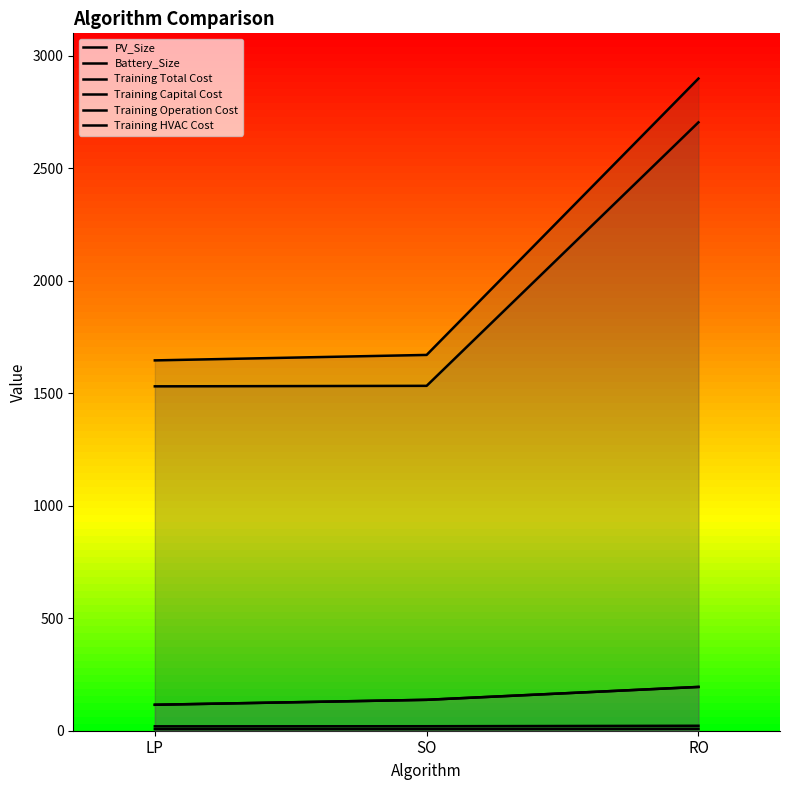

What position from the left is LP?

1